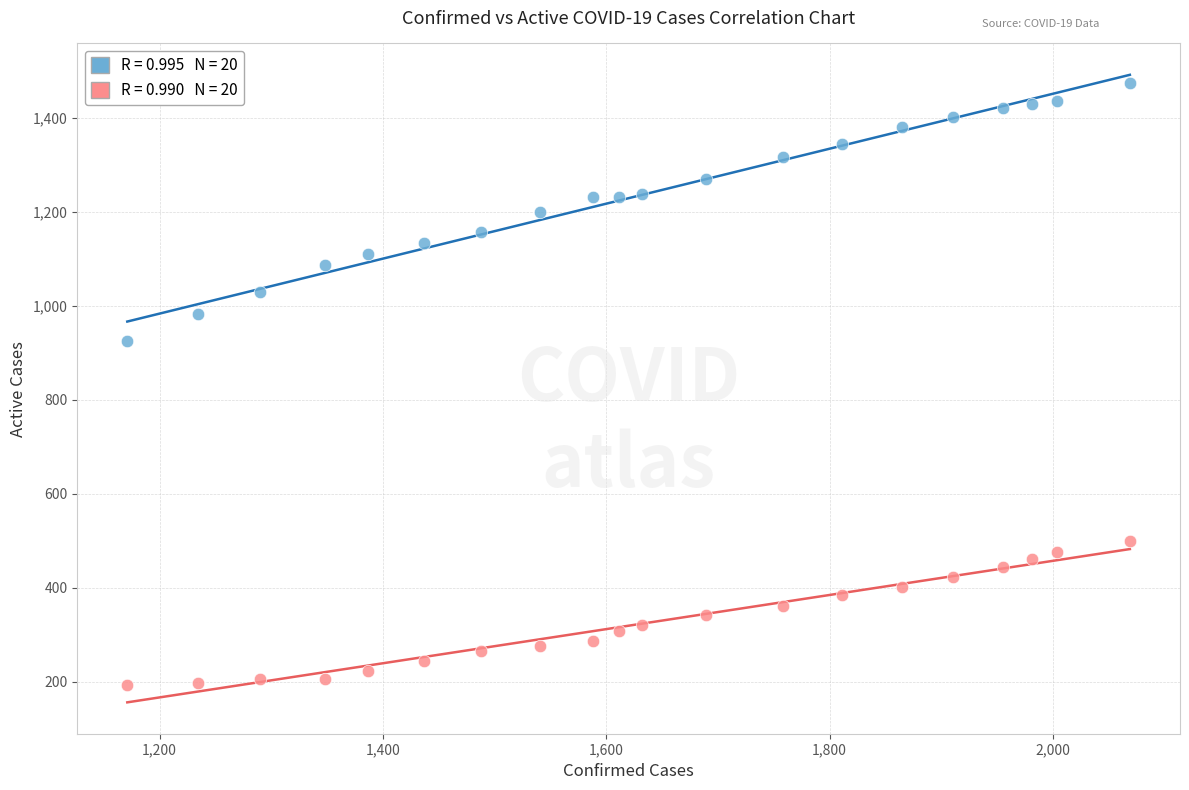

Across all series, what Y value is closest to 833?

924